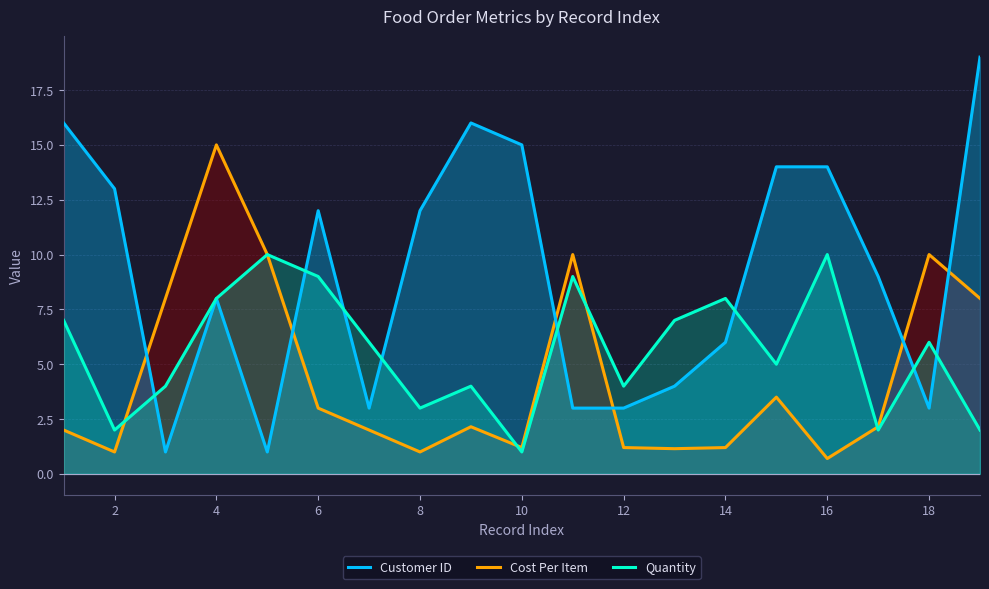

What is the average value of the Customer ID series?

9.1